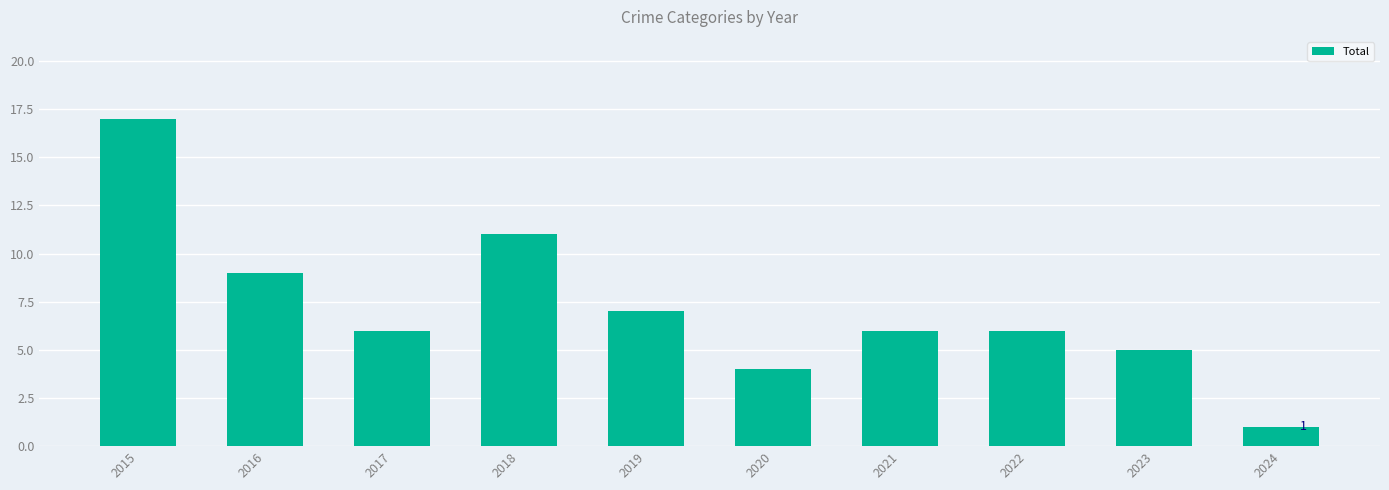

Reading left to right, list all the values displayed in this chart.

2015=17	2016=9	2017=6	2018=11	2019=7	2020=4	2021=6	2022=6	2023=5	2024=1